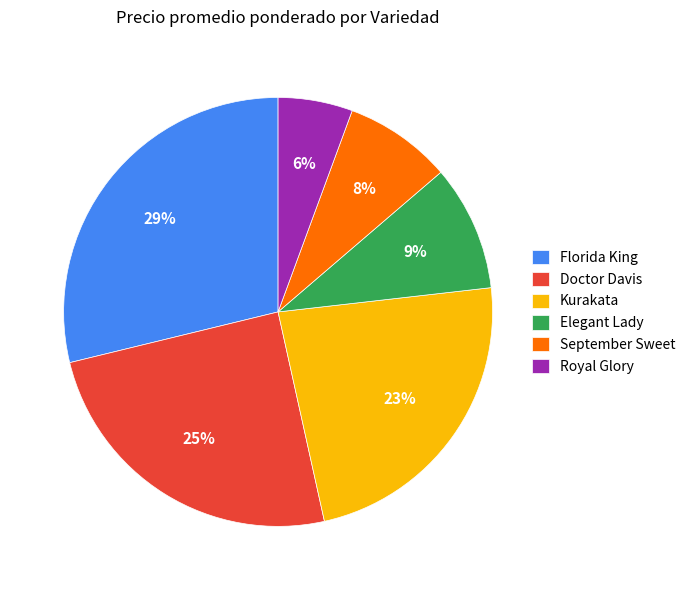

Count the number of slices in the pie.

6